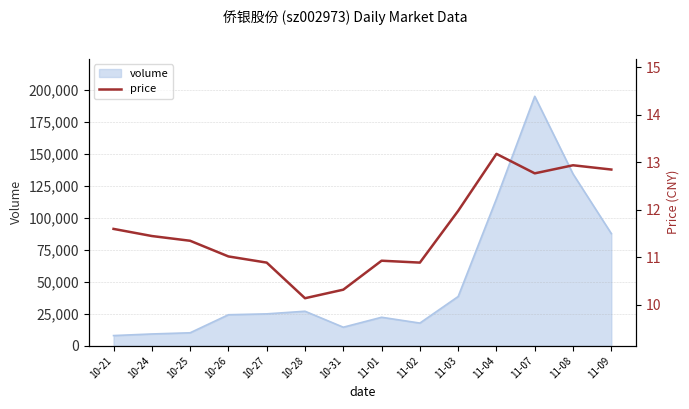

At which label does the data first exceed 11?

10-21